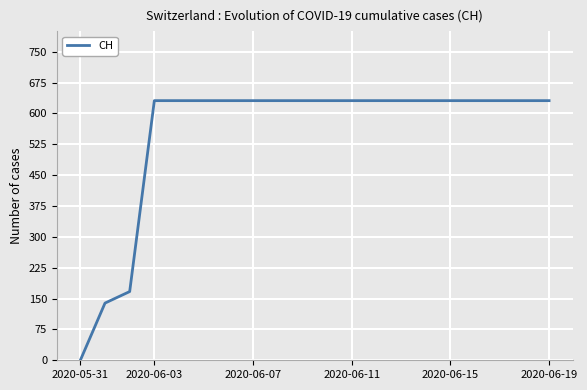

What is the greatest value displayed?

631